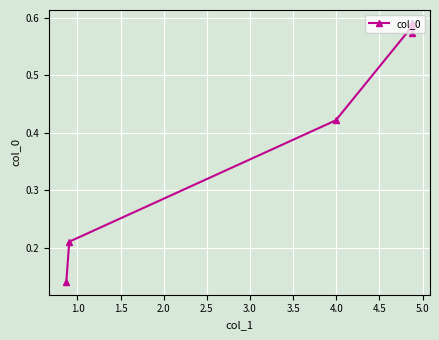

Count the number of categories in the chart.

6